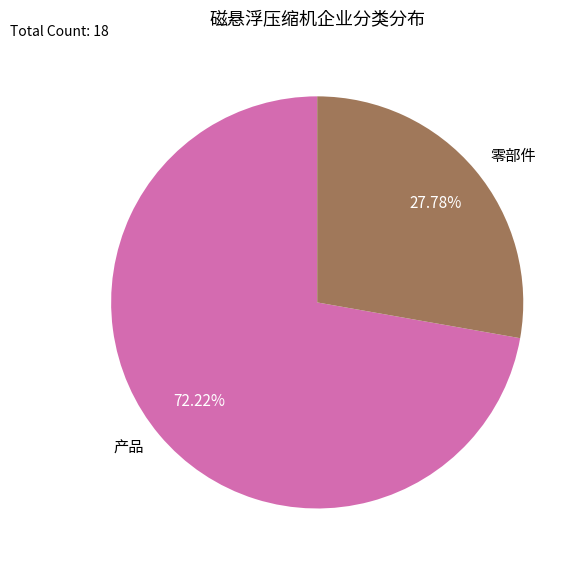

Which category has the biggest portion of the pie?

产品